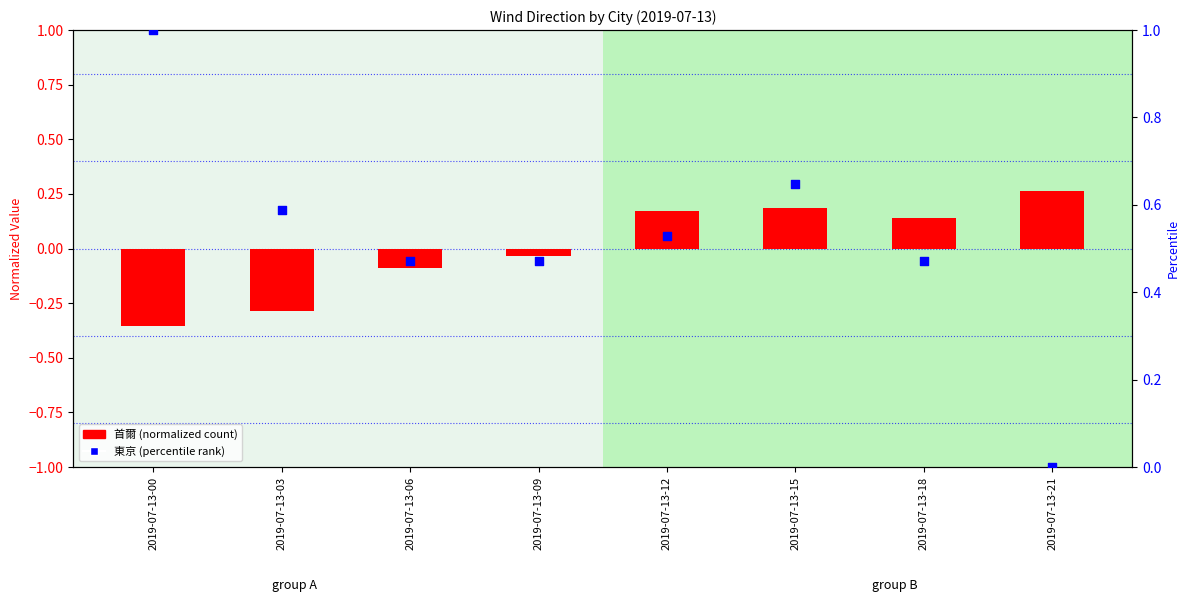

Which series has the largest total across all categories?

東京 (percentile)